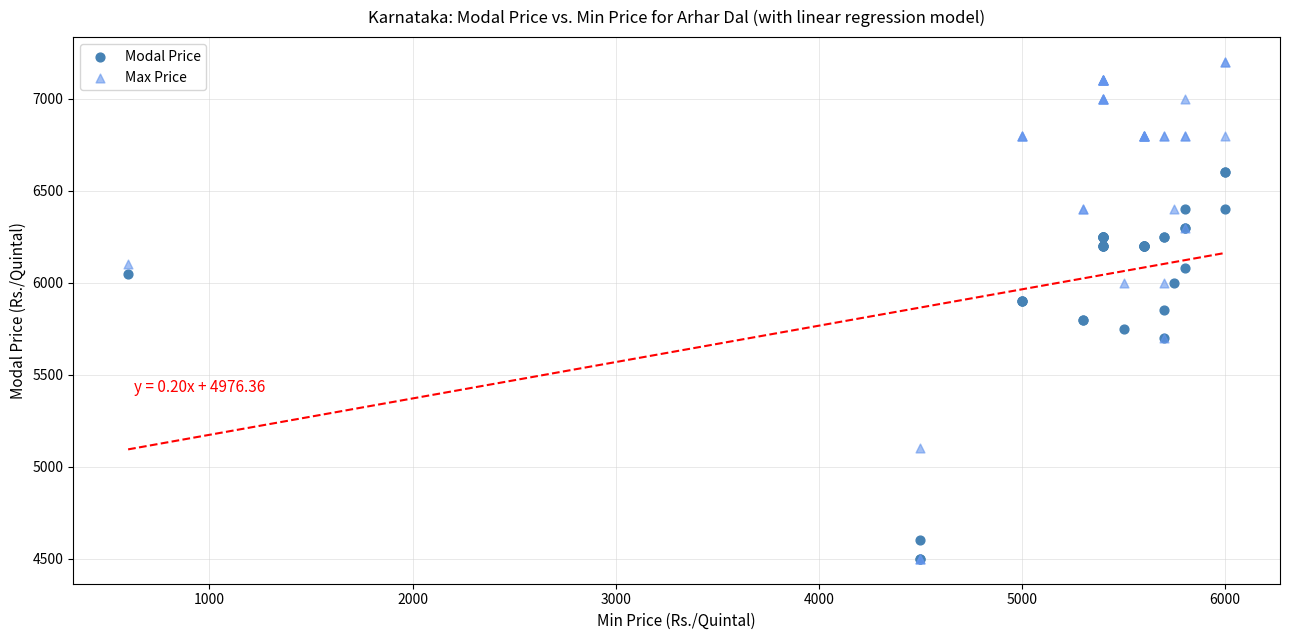

What are all the series names shown in the legend?

Modal Price, Max Price